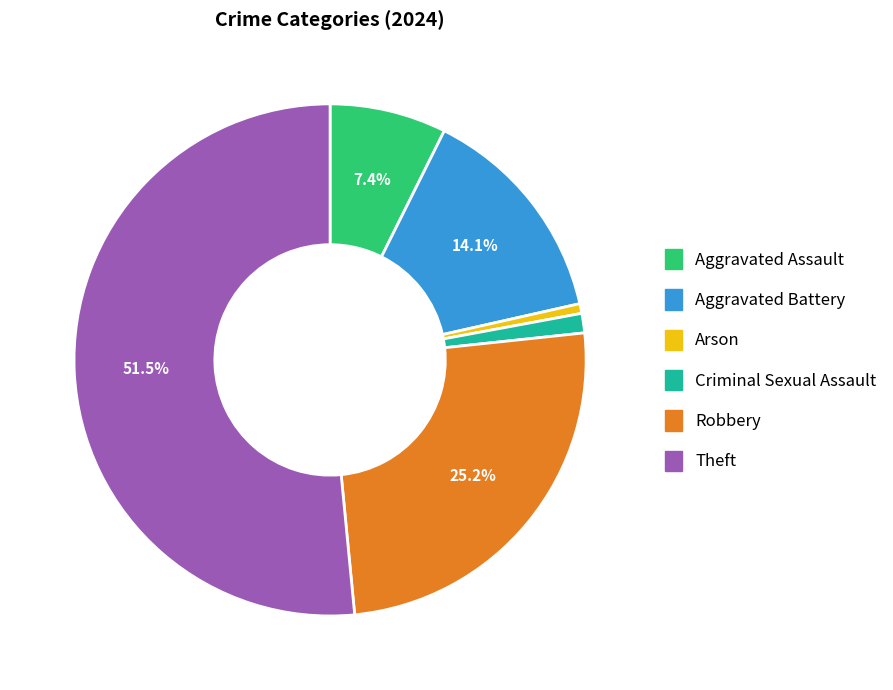

How many slices are in this pie chart?

6